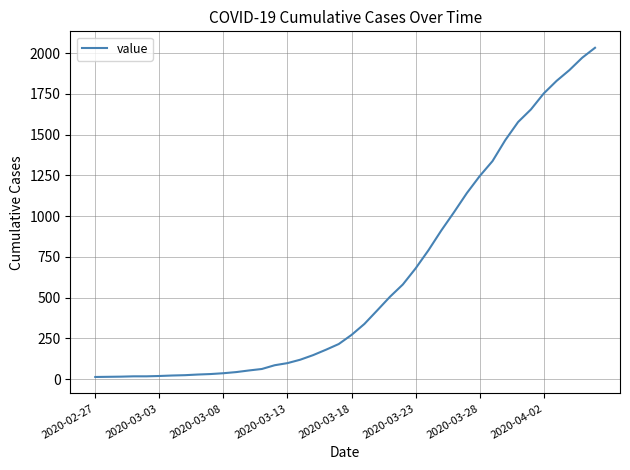

What is the difference between the maximum and minimum values?

2019